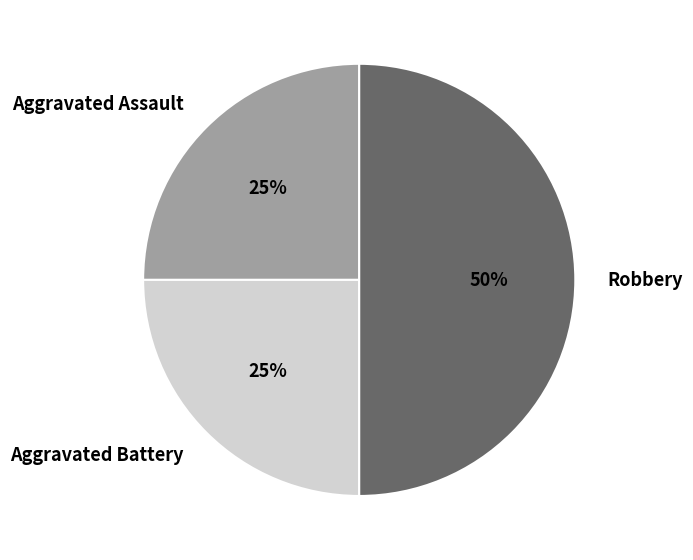

To the nearest percent, what is the combined percentage of Aggravated Assault and Aggravated Battery?

50%